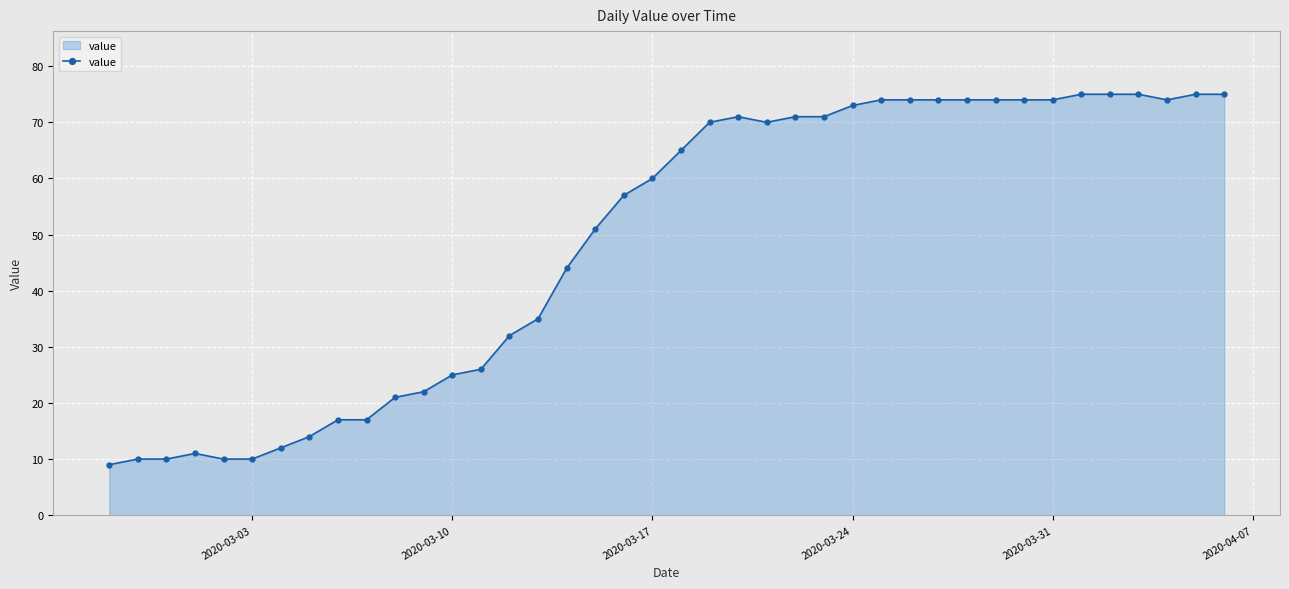

Reading left to right, list all the values displayed in this chart.

9	10	10	11	10	10	12	14	17	17	21	22	25	26	32	35	44	51	57	60	65	70	71	70	71	71	73	74	74	74	74	74	74	74	75	75	75	74	75	75